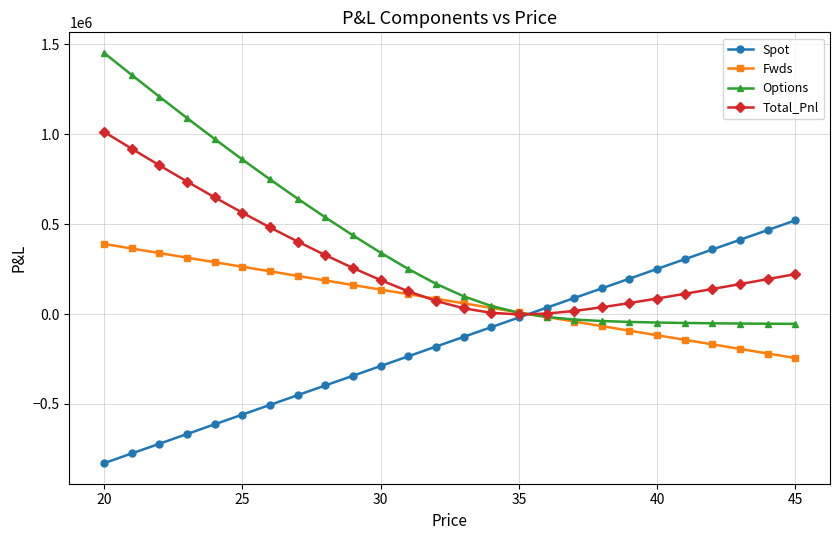

How many data points in Options are above 168840?

13